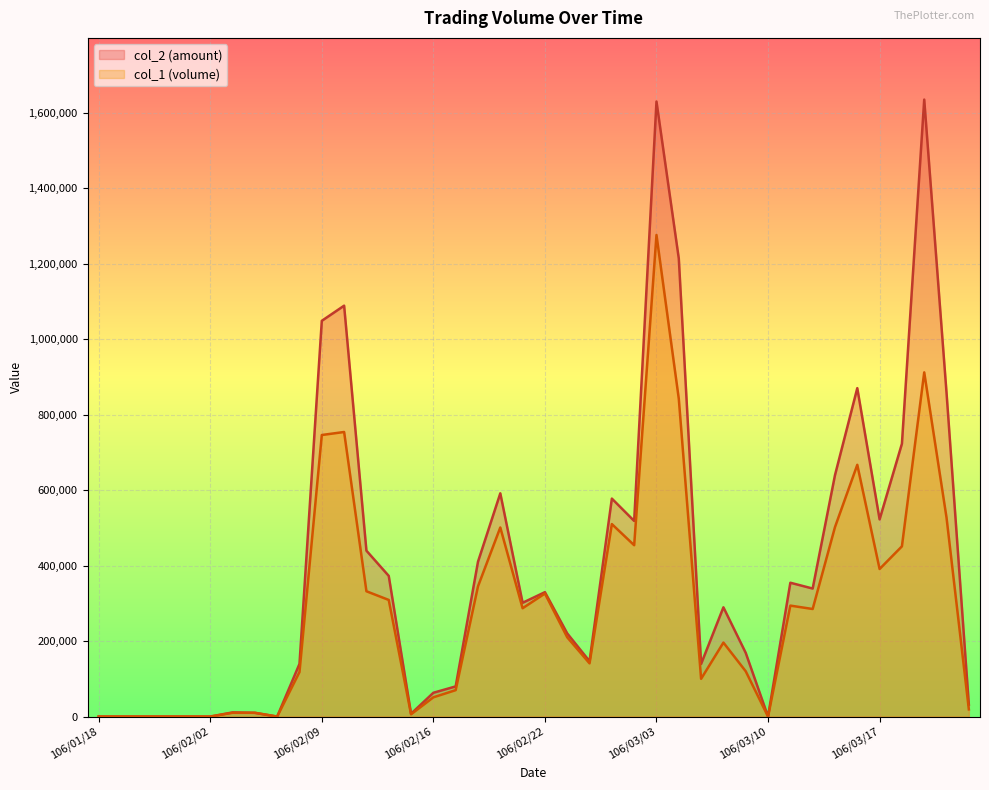

Is the value of col_1 at 106/02/21 greater than the value of col_2 at 106/03/09?

Yes